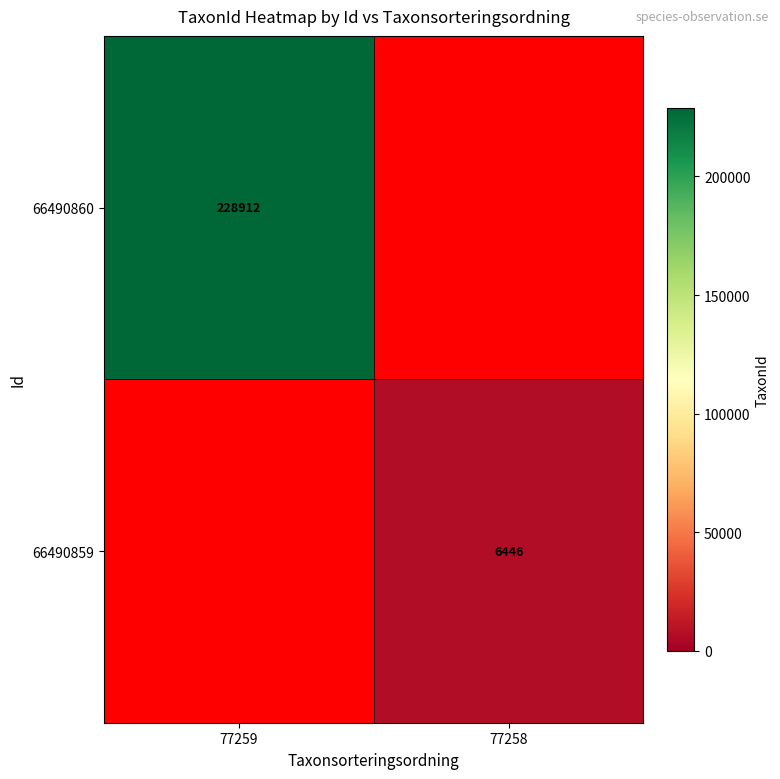

True or false: 66490860 has a value of 228912 at 77259.

True